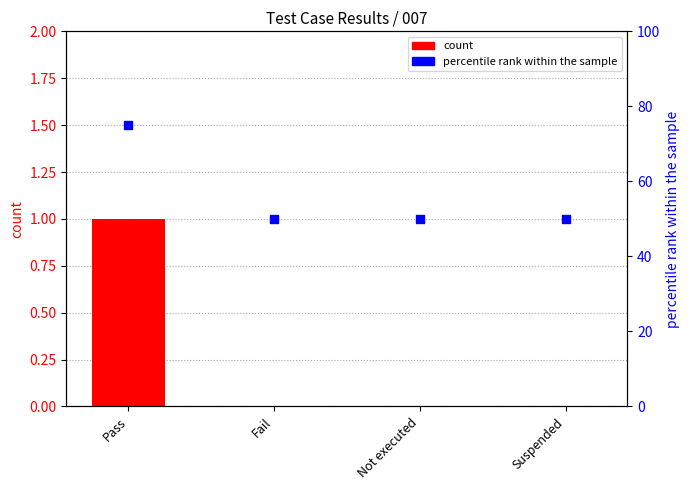

Is the value of percentile rank within the sample at Suspended greater than the value of count at Suspended?

Yes